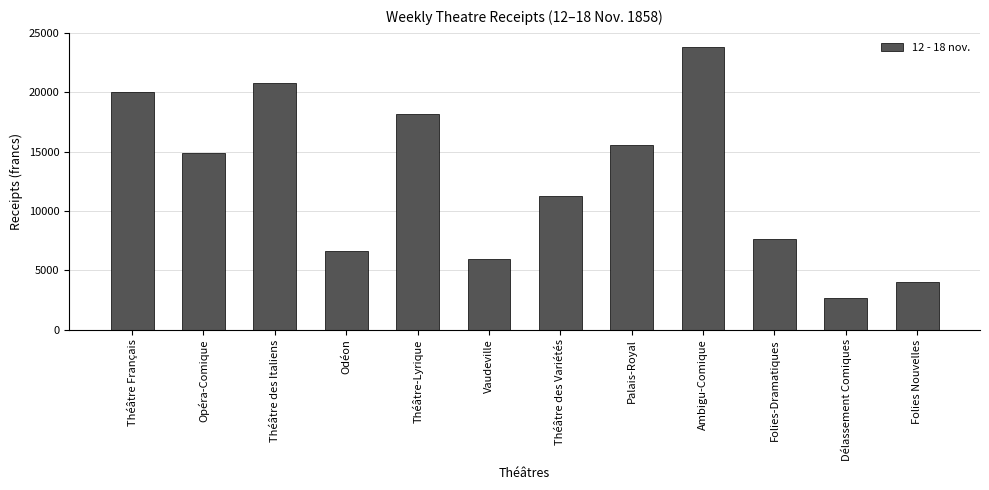

Does the chart contain stacked bars?

No